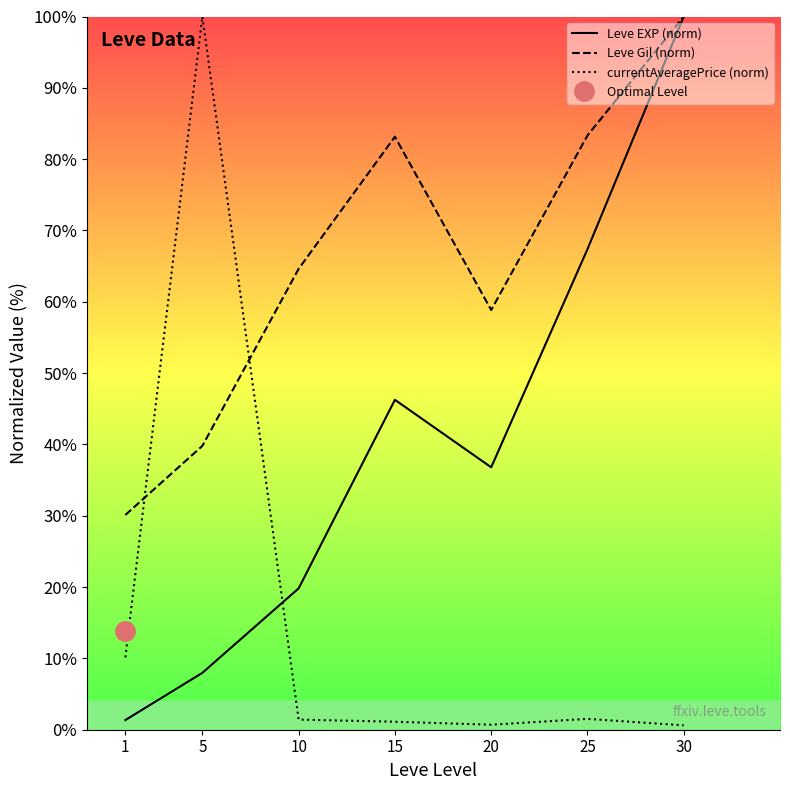

In Leve Gil (norm), how many points are higher than both neighbors (excluding endpoints)?

1